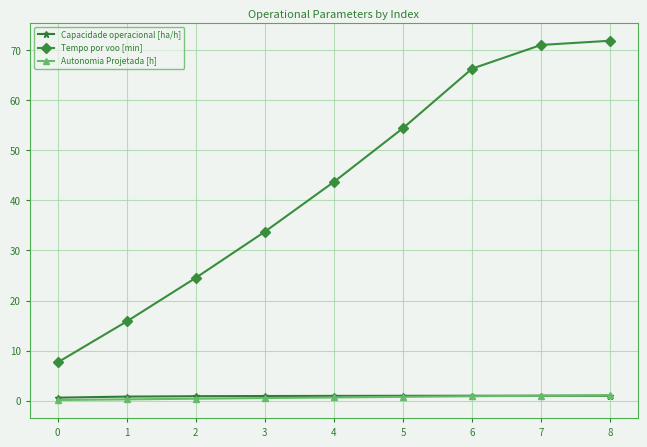

Is it true that Tempo por voo [min] equals 71.9 at 8?

True